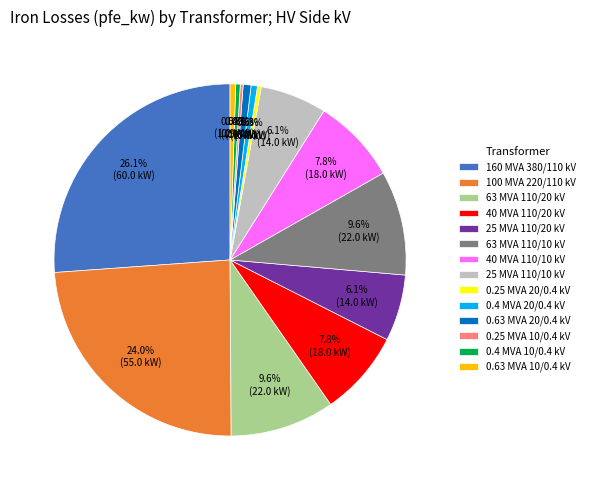

Approximately how many times larger is the value at 63 MVA 110/10 kV compared to 0.63 MVA 10/0.4 kV?

18.6